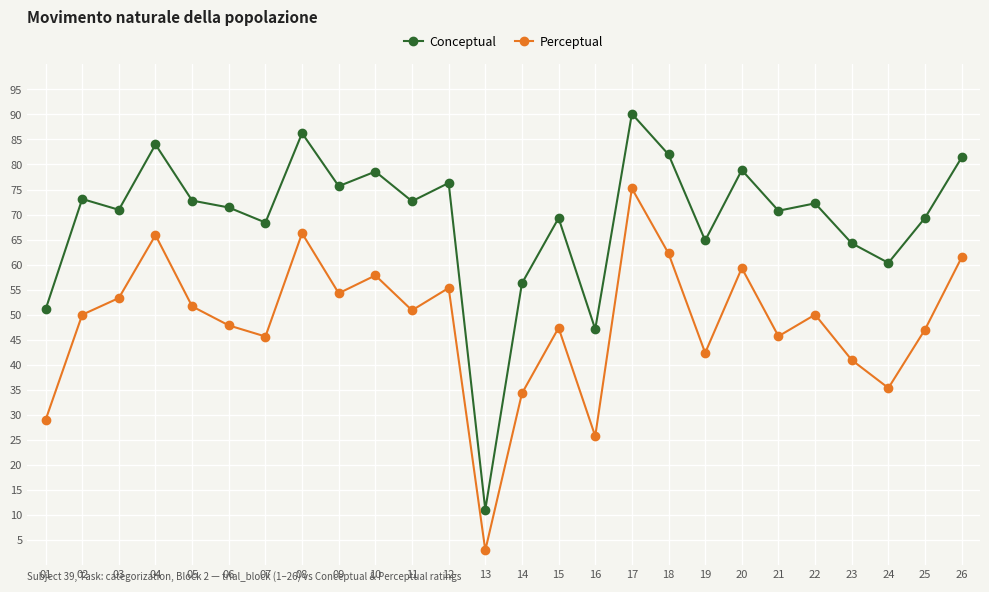

List the series in order of their peak value, highest first.

Conceptual, Perceptual